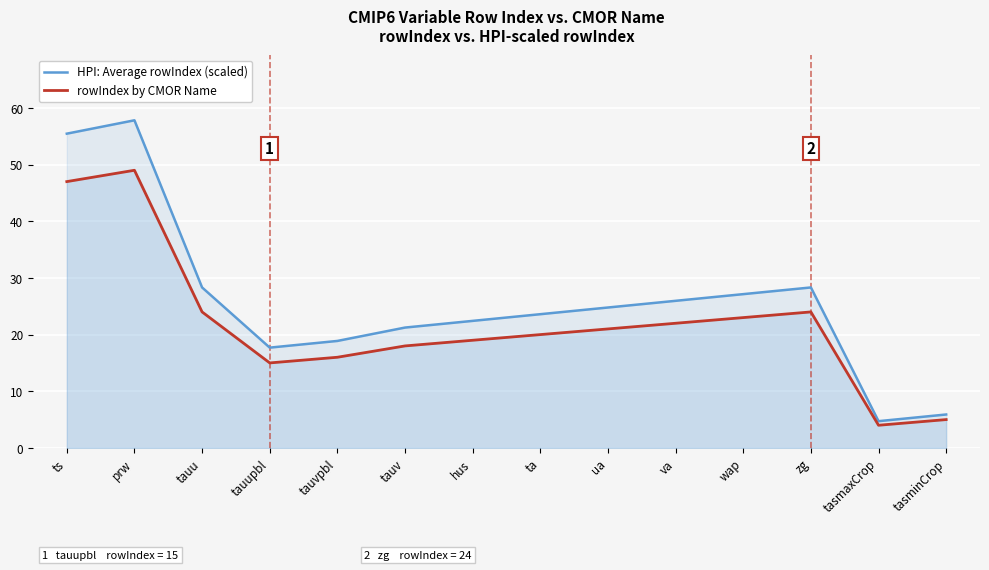

Reading left to right, list all the values displayed in this chart.

HPI: Average rowIndex (scaled): 55.5	57.8	28.3	17.7	18.9	21.2	22.4	23.6	24.8	26.0	27.1	28.3	4.7	5.9
rowIndex by CMOR Name: 47.0	49.0	24.0	15.0	16.0	18.0	19.0	20.0	21.0	22.0	23.0	24.0	4.0	5.0